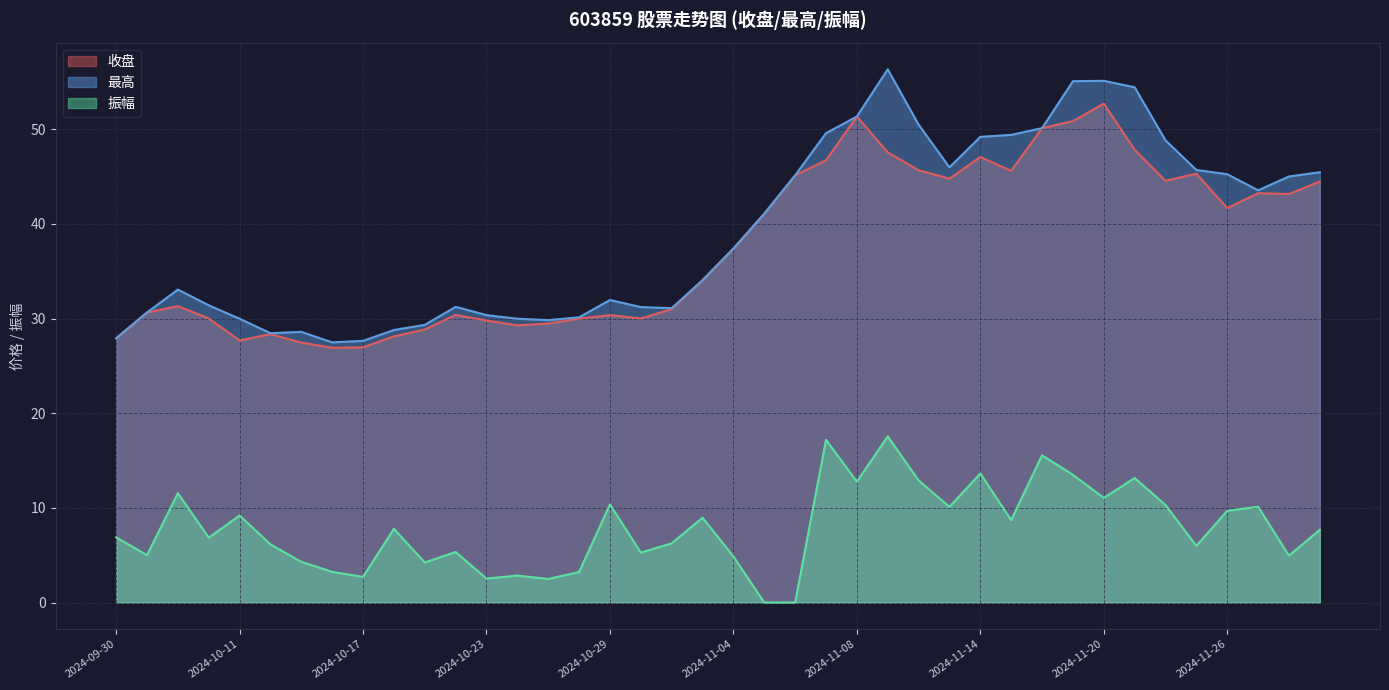

Reading right to left, extract all data points from this chart.

收盘: 2024-11-29=44.5	2024-11-28=43.2	2024-11-27=43.3	2024-11-26=41.7	2024-11-25=45.3	2024-11-22=44.6	2024-11-21=47.9	2024-11-20=52.7	2024-11-19=50.9	2024-11-18=50.1	2024-11-15=45.6	2024-11-14=47.1	2024-11-13=44.8	2024-11-12=45.7	2024-11-11=47.6	2024-11-08=51.4	2024-11-07=46.7	2024-11-06=45.1	2024-11-05=41.1	2024-11-04=37.4	2024-11-01=34.1	2024-10-31=31.0	2024-10-30=30.0	2024-10-29=30.4	2024-10-28=30.0	2024-10-25=29.5	2024-10-24=29.3	2024-10-23=29.8	2024-10-22=30.4	2024-10-21=28.9	2024-10-18=28.1	2024-10-17=27.0	2024-10-16=26.9	2024-10-15=27.5	2024-10-14=28.4	2024-10-11=27.7	2024-10-10=30.0	2024-10-09=31.3	2024-10-08=30.6	2024-09-30=27.9
最高: 2024-11-29=45.5	2024-11-28=45.0	2024-11-27=43.6	2024-11-26=45.3	2024-11-25=45.7	2024-11-22=48.8	2024-11-21=54.5	2024-11-20=55.1	2024-11-19=55.1	2024-11-18=50.1	2024-11-15=49.4	2024-11-14=49.2	2024-11-13=46.0	2024-11-12=50.5	2024-11-11=56.4	2024-11-08=51.4	2024-11-07=49.6	2024-11-06=45.1	2024-11-05=41.1	2024-11-04=37.4	2024-11-01=34.1	2024-10-31=31.1	2024-10-30=31.2	2024-10-29=32.0	2024-10-28=30.1	2024-10-25=29.8	2024-10-24=30.0	2024-10-23=30.4	2024-10-22=31.2	2024-10-21=29.3	2024-10-18=28.8	2024-10-17=27.6	2024-10-16=27.5	2024-10-15=28.6	2024-10-14=28.5	2024-10-11=30.0	2024-10-10=31.4	2024-10-09=33.1	2024-10-08=30.6	2024-09-30=27.9
振幅: 2024-11-29=7.7	2024-11-28=5.0	2024-11-27=10.1	2024-11-26=9.7	2024-11-25=6.0	2024-11-22=10.3	2024-11-21=13.2	2024-11-20=11.1	2024-11-19=13.5	2024-11-18=15.6	2024-11-15=8.7	2024-11-14=13.6	2024-11-13=10.1	2024-11-12=12.9	2024-11-11=17.6	2024-11-08=12.8	2024-11-07=17.2	2024-11-06=0.0	2024-11-05=0.0	2024-11-04=4.9	2024-11-01=9.0	2024-10-31=6.3	2024-10-30=5.3	2024-10-29=10.4	2024-10-28=3.2	2024-10-25=2.5	2024-10-24=2.9	2024-10-23=2.5	2024-10-22=5.3	2024-10-21=4.2	2024-10-18=7.8	2024-10-17=2.7	2024-10-16=3.2	2024-10-15=4.3	2024-10-14=6.1	2024-10-11=9.2	2024-10-10=6.9	2024-10-09=11.6	2024-10-08=5.0	2024-09-30=6.9